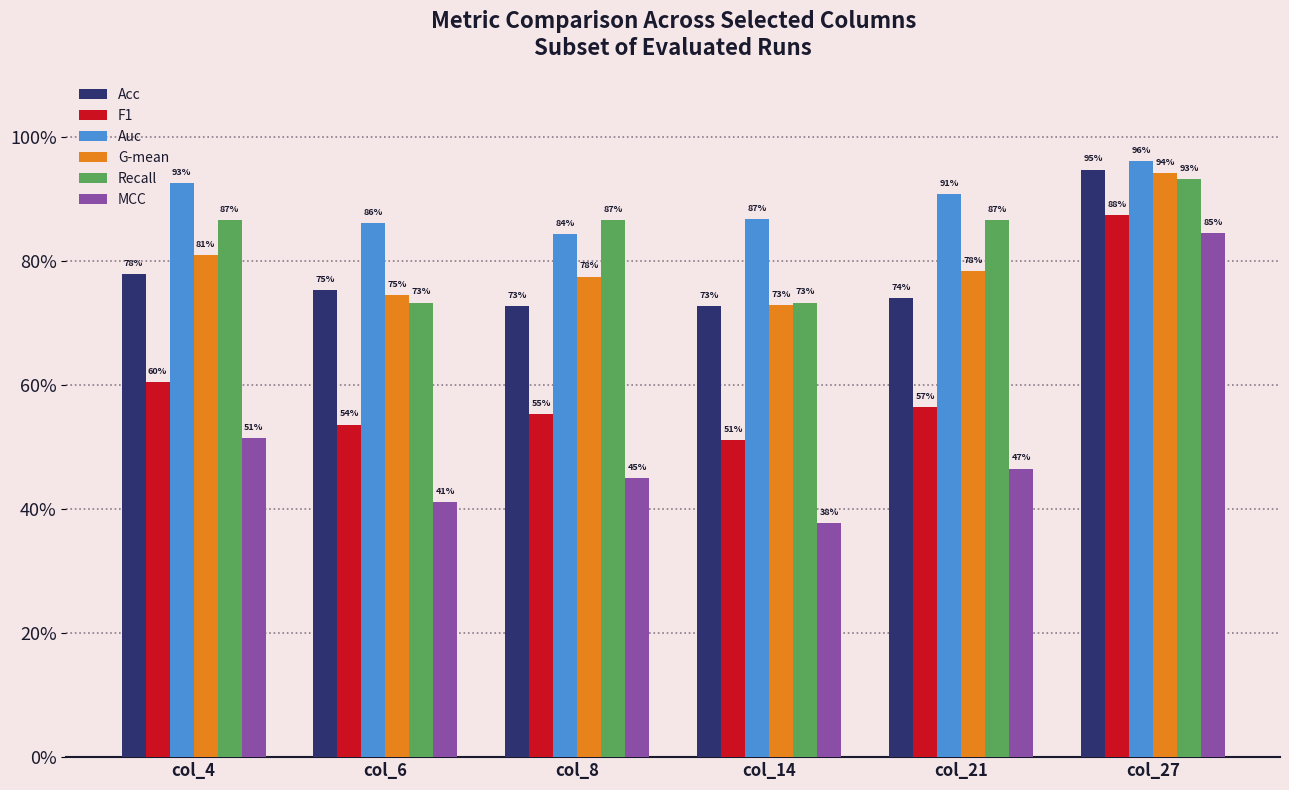

What are all the series names shown in the legend?

Acc, F1, Auc, G-mean, Recall, MCC